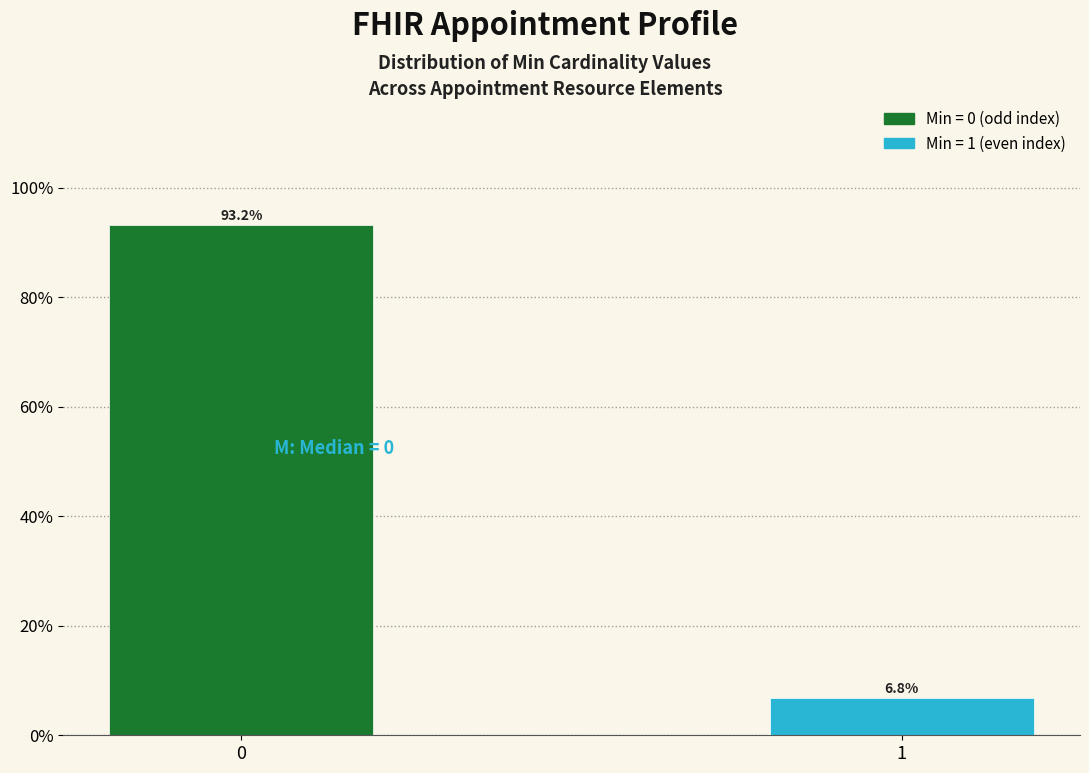

Reading left to right, what are all the values shown in this chart?

93.2	6.8